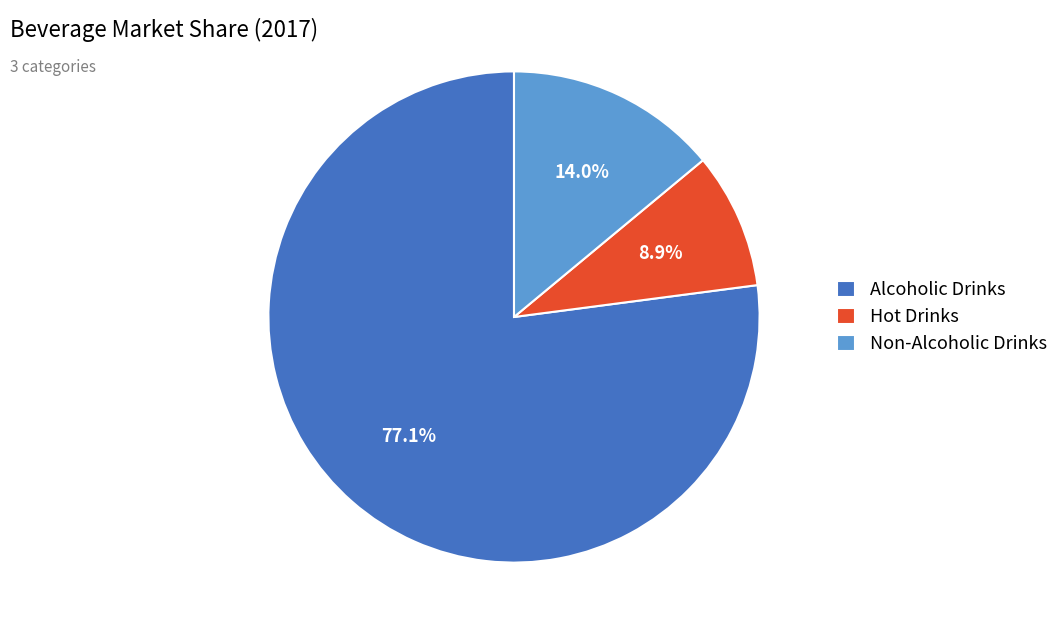

What percentage is NOT represented by Alcoholic Drinks?

22.9%